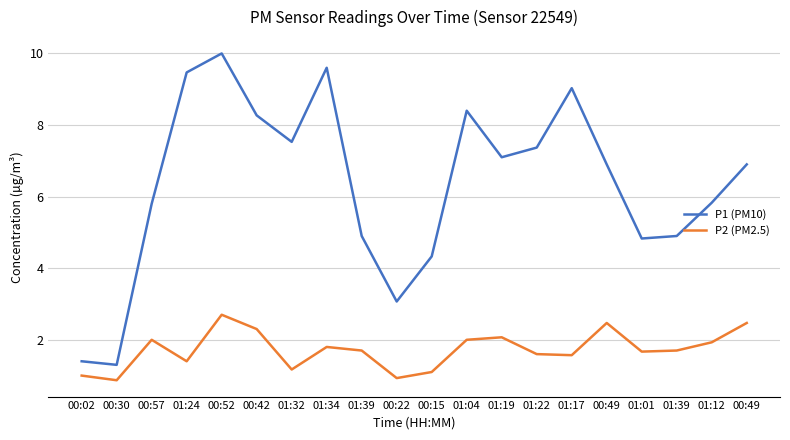

True or false: P1 (PM10) and P2 (PM2.5) intersect in this chart.

False